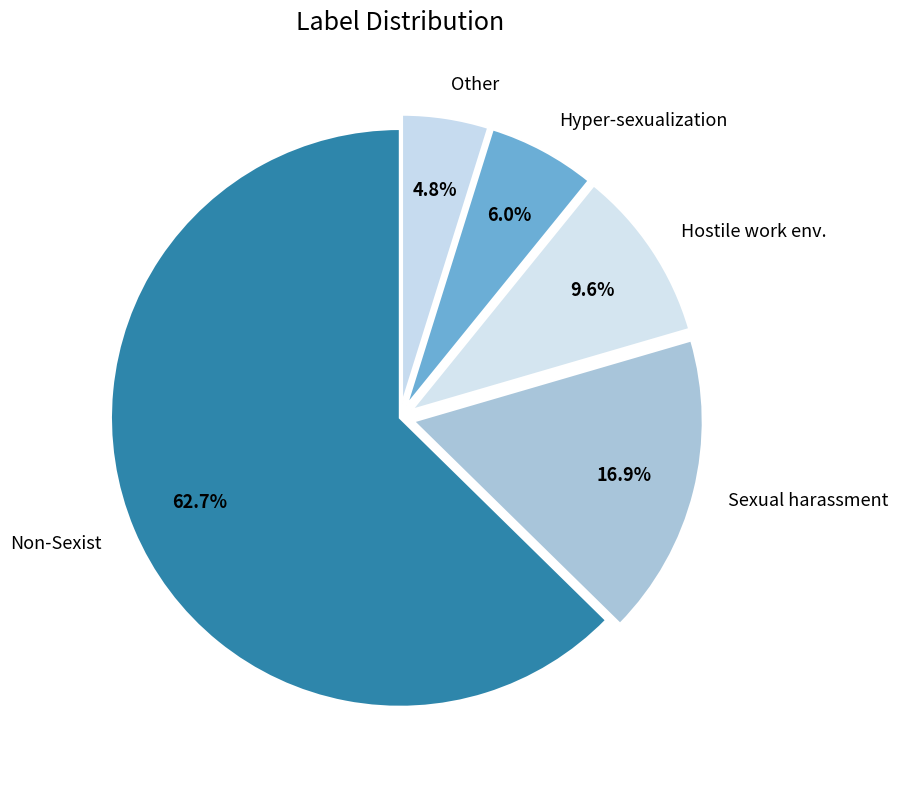

To the nearest percent, what is the difference between the largest and smallest slice percentages?

58%